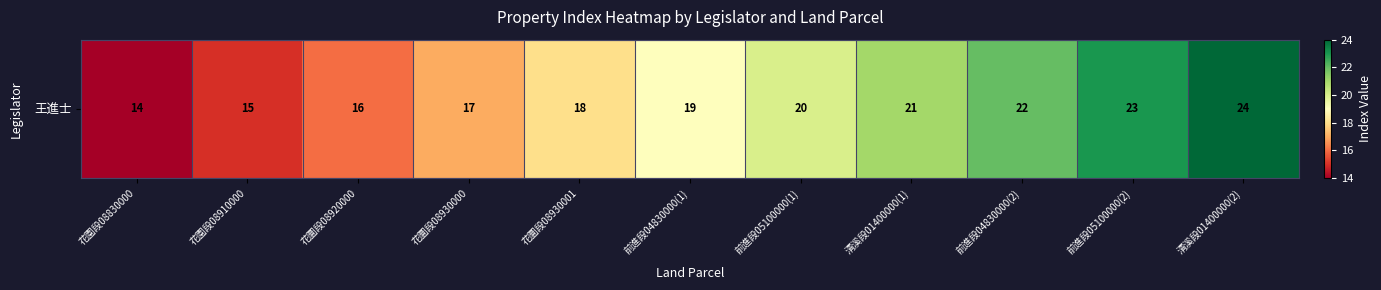

How many values are below 19?

5